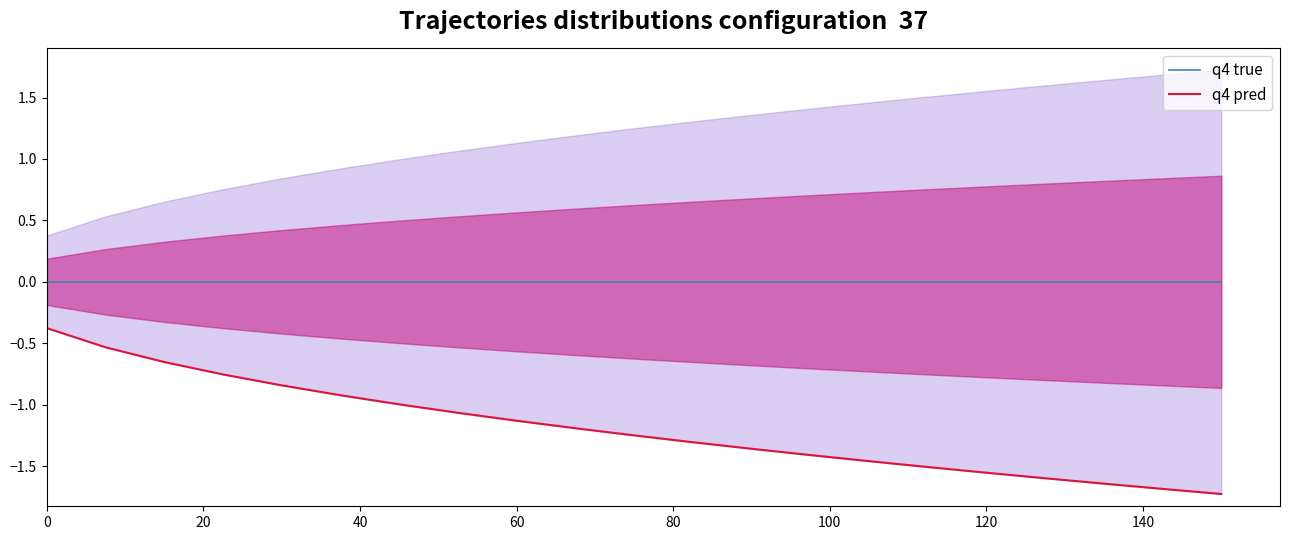

Which series has the largest total across all categories?

q4 true